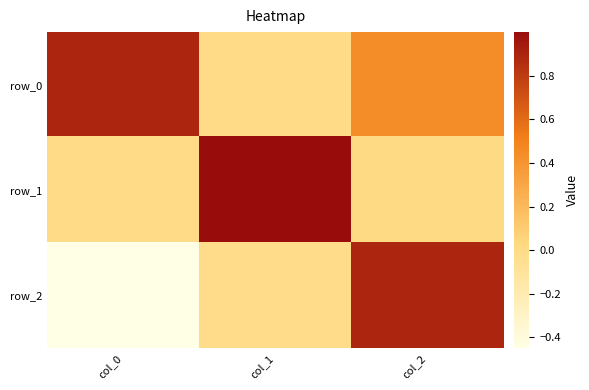

At which category is the sum across all series the highest?

col_2